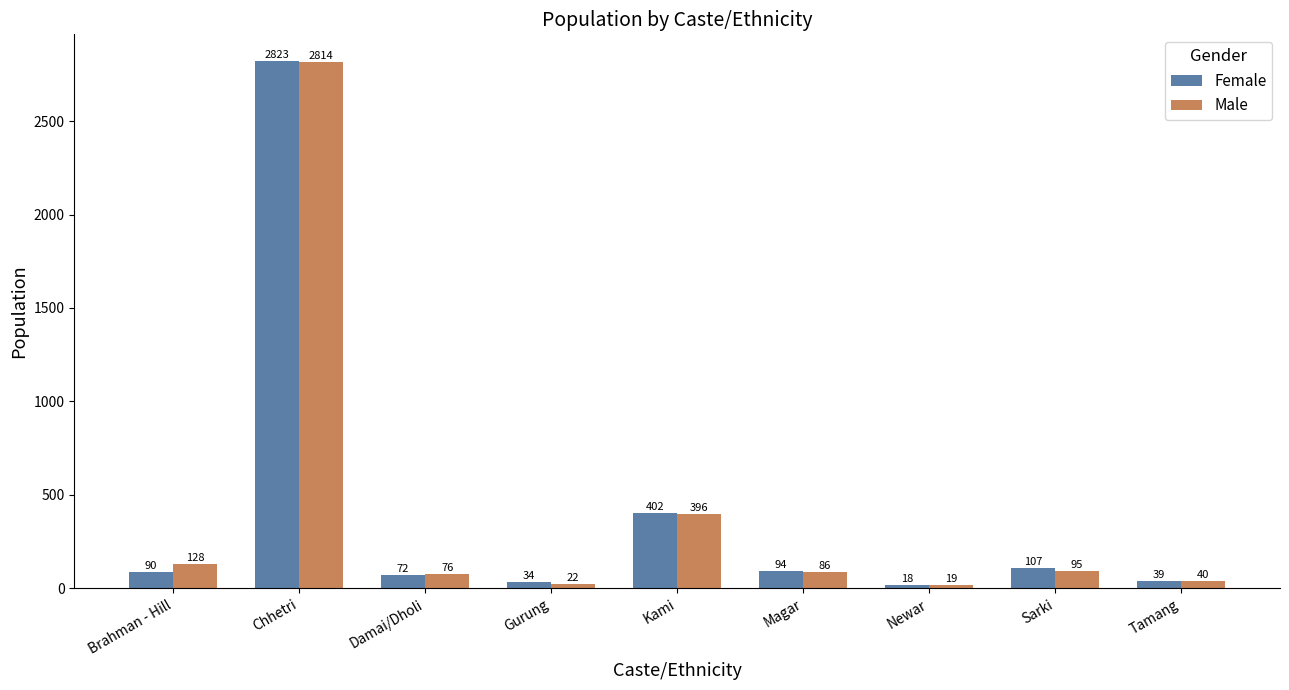

How many bars are there in total?

18